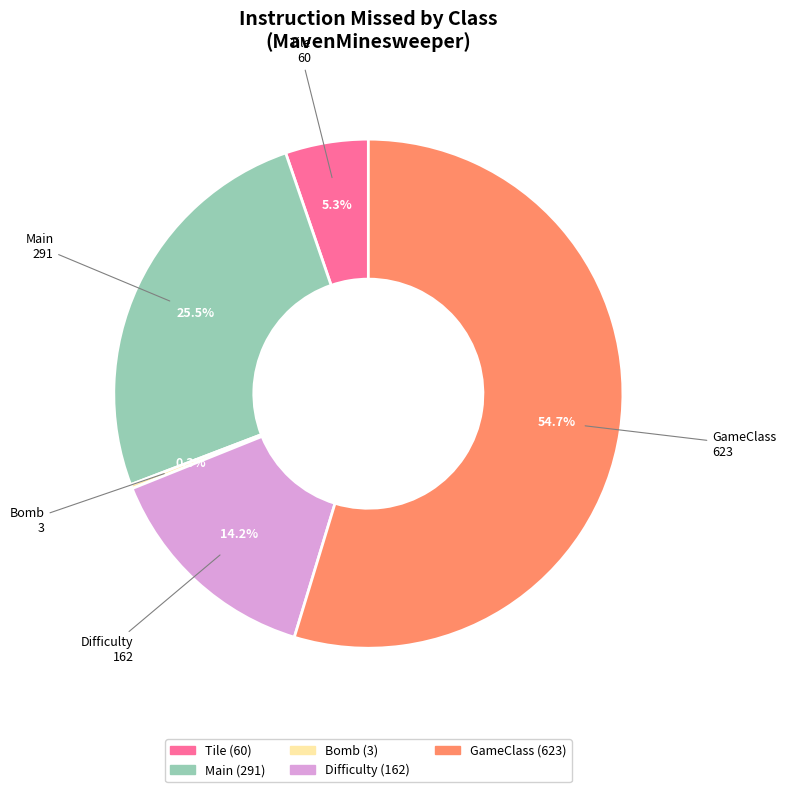

Does any single category account for the majority?

Yes